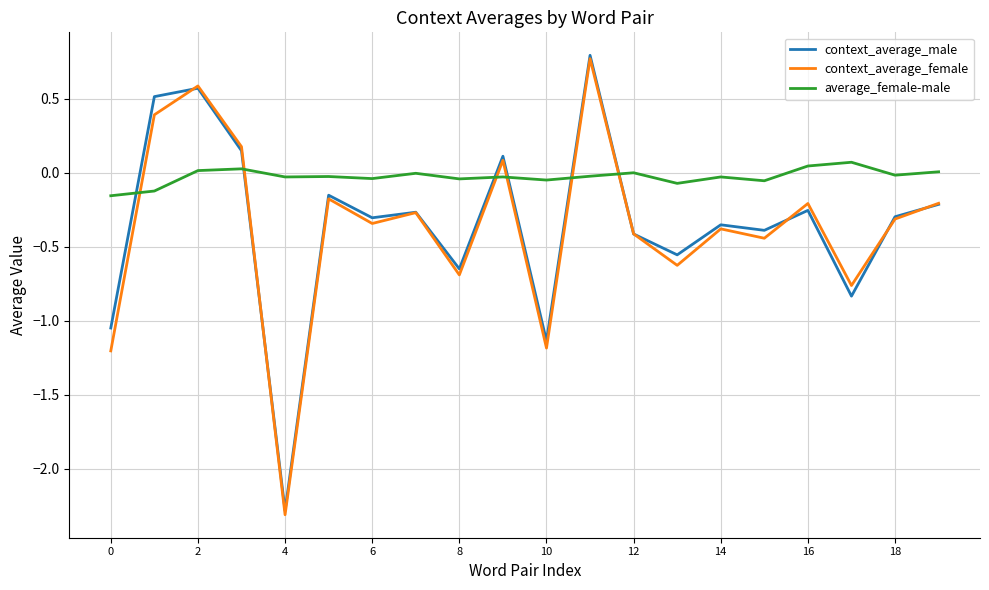

Which series has the largest total across all categories?

average_female-male